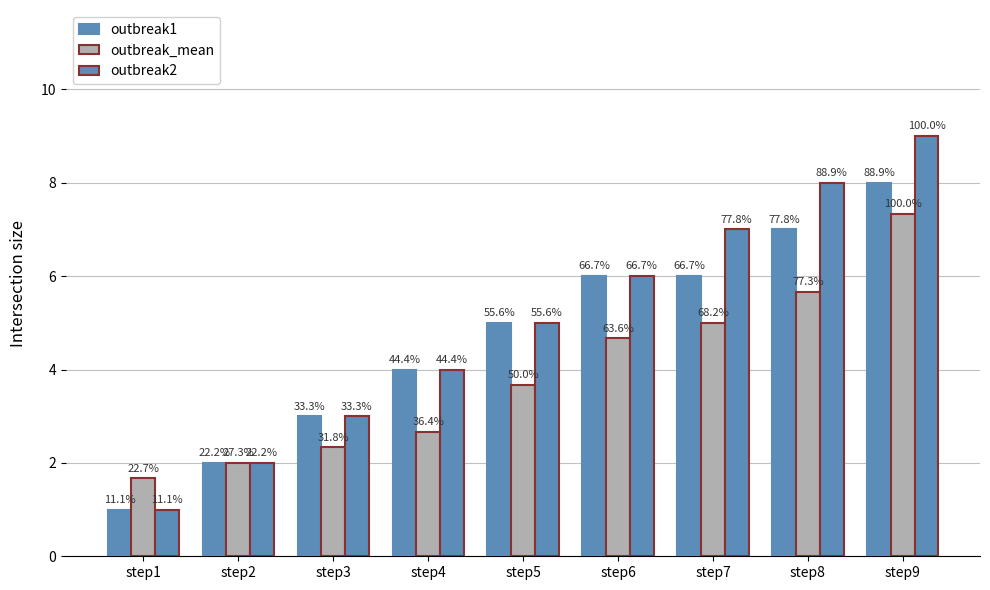

Does the chart contain any negative values?

No